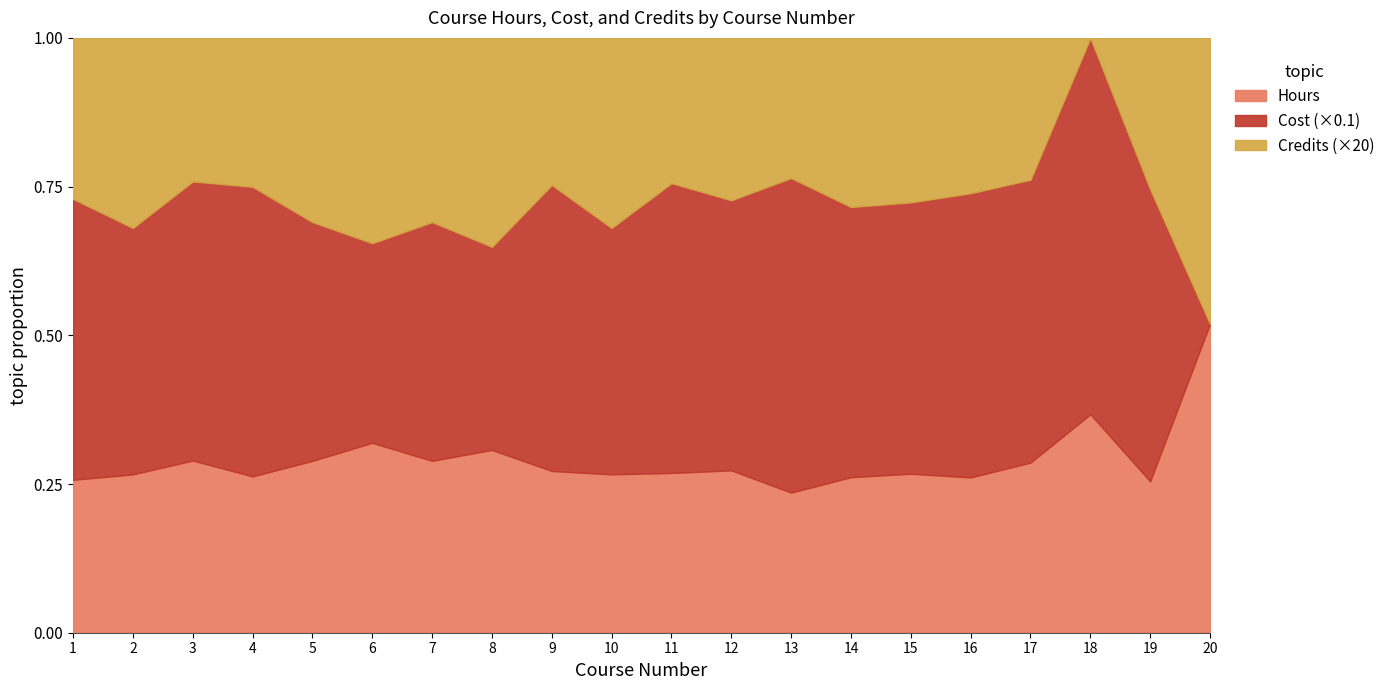

True or false: Cost has a value of 499.0 at 12.

True